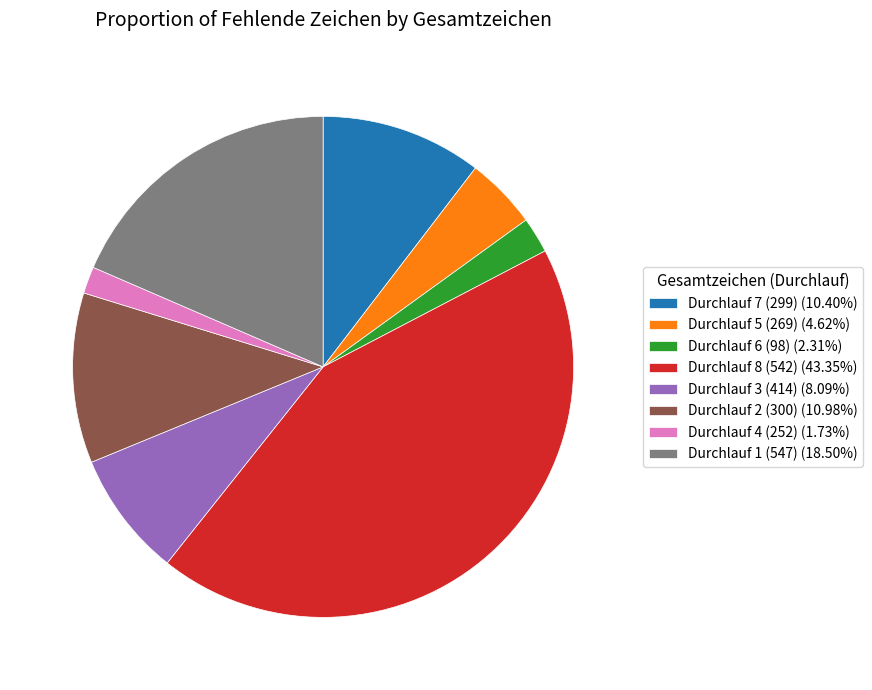

Which category has the smallest portion of the pie?

Durchlauf 4 (252)